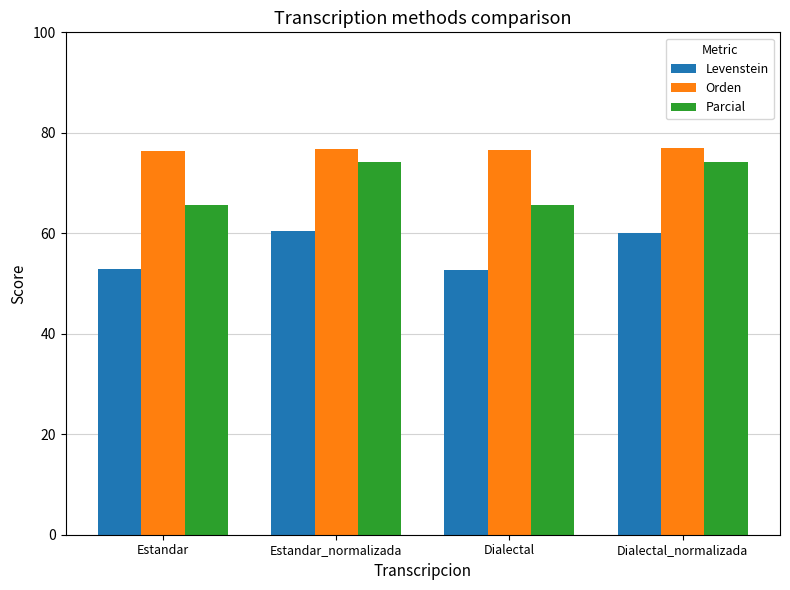

What is the highest value of the Levenstein series?

60.4